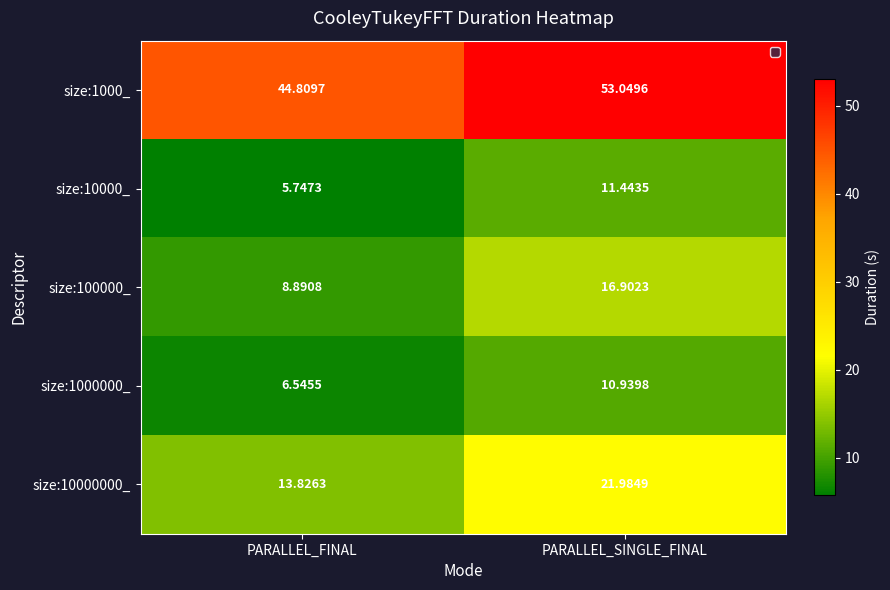

Which category has the highest value in the size:100000_ series?

PARALLEL_SINGLE_FINAL